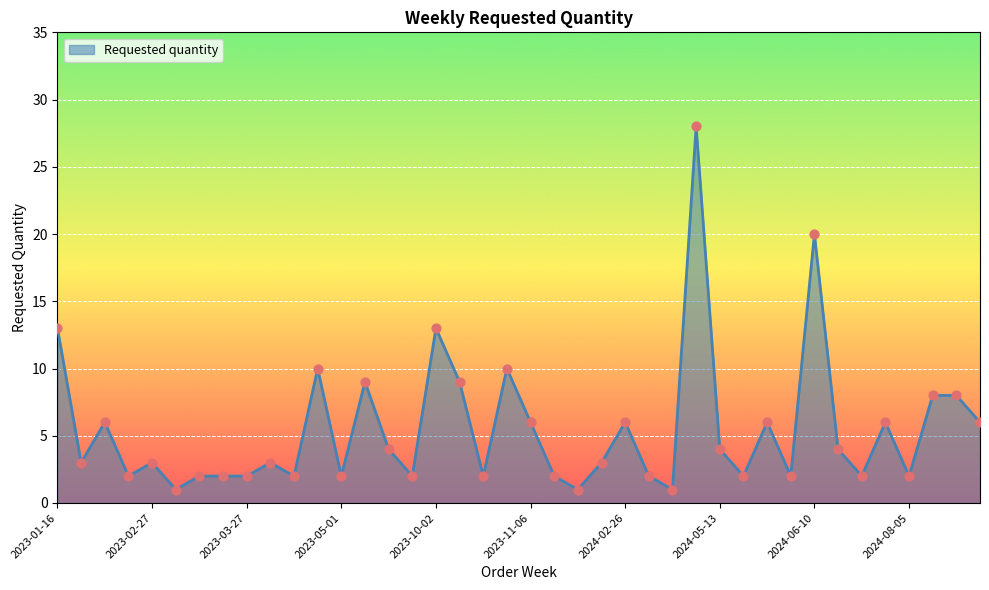

What is the difference between the maximum and minimum values?

27